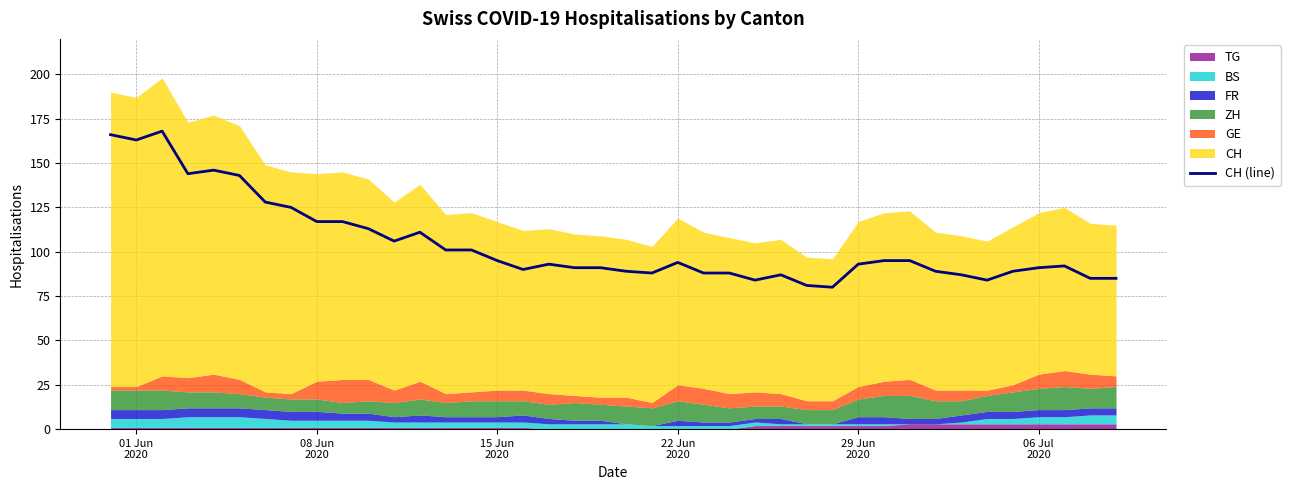

True or false: there are more than 1 points higher than both neighbors.

True